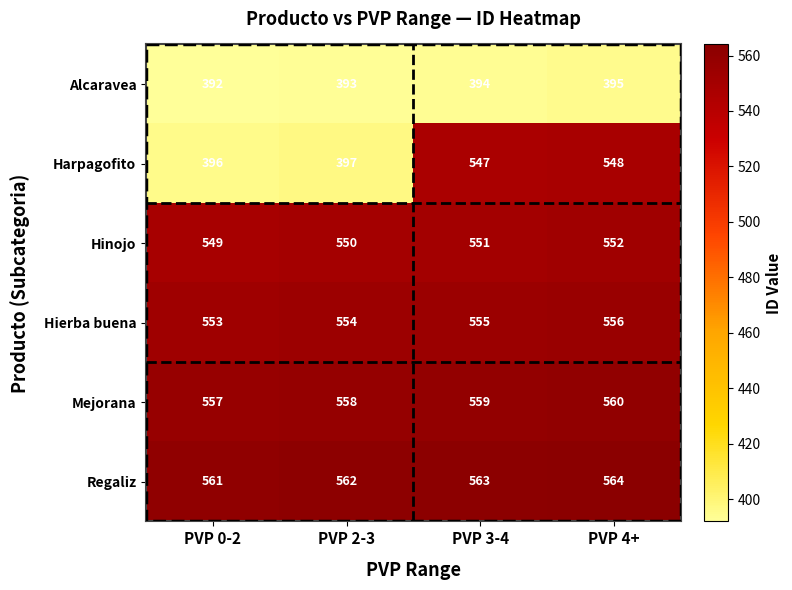

Read the Alcaravea value at PVP 2-3.

393